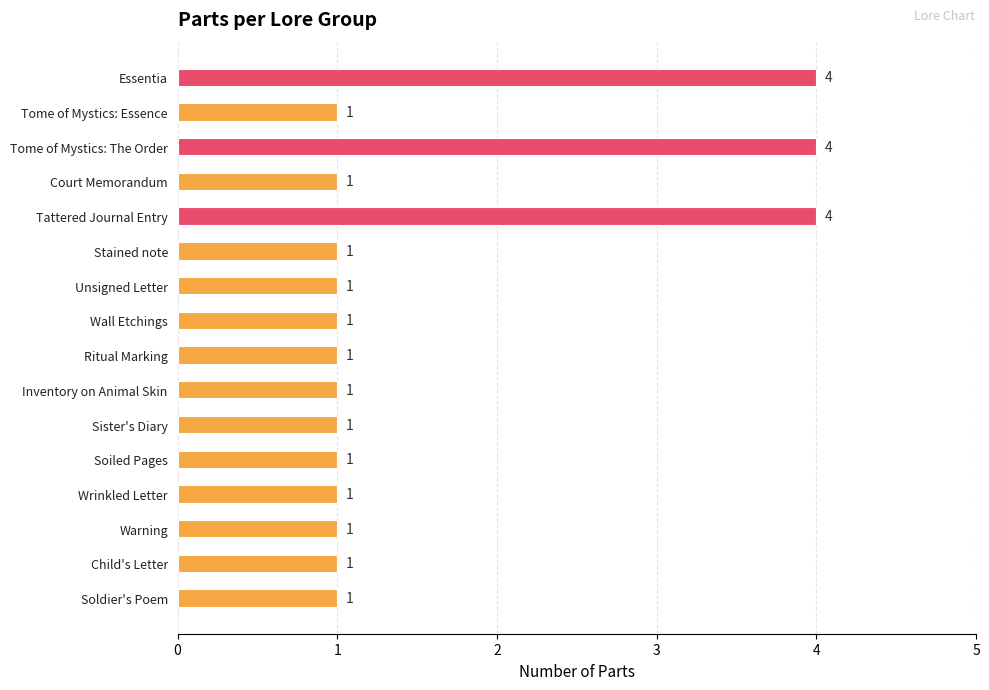

What is the label of the 12th bar from the bottom?

Tattered Journal Entry